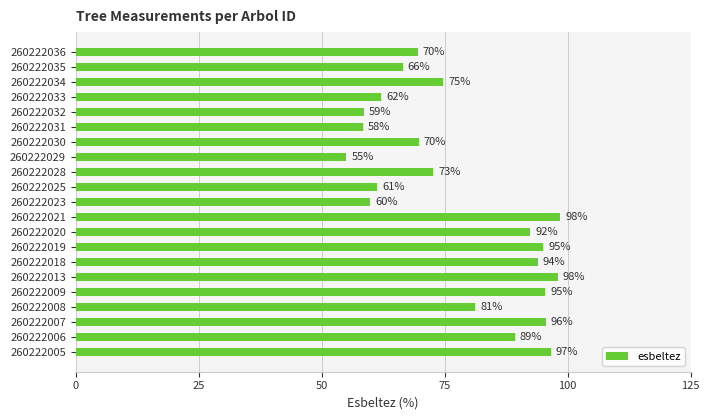

Which has a higher value, 260222008 or 260222009?

260222009